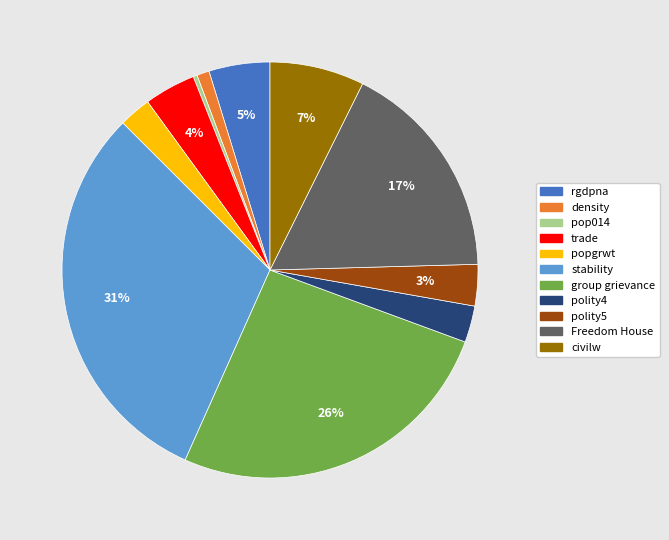

To the nearest percent, what is the difference between the density and pop014 slice percentages?

1%